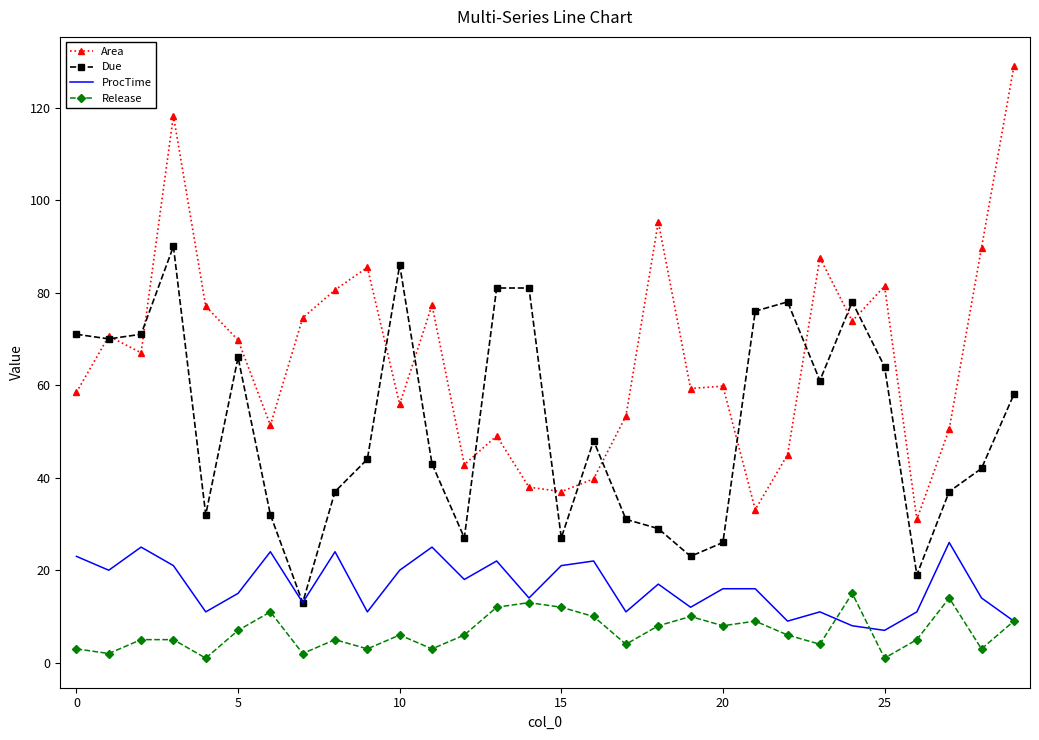

True or false: ProcTime and Area intersect in this chart.

False